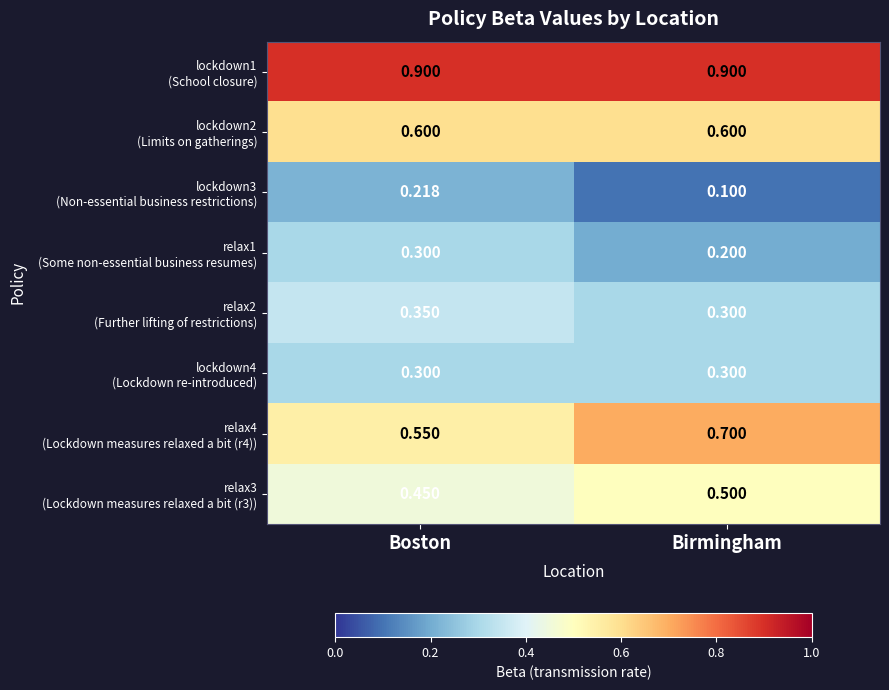

At which category is the sum across all series the highest?

Boston